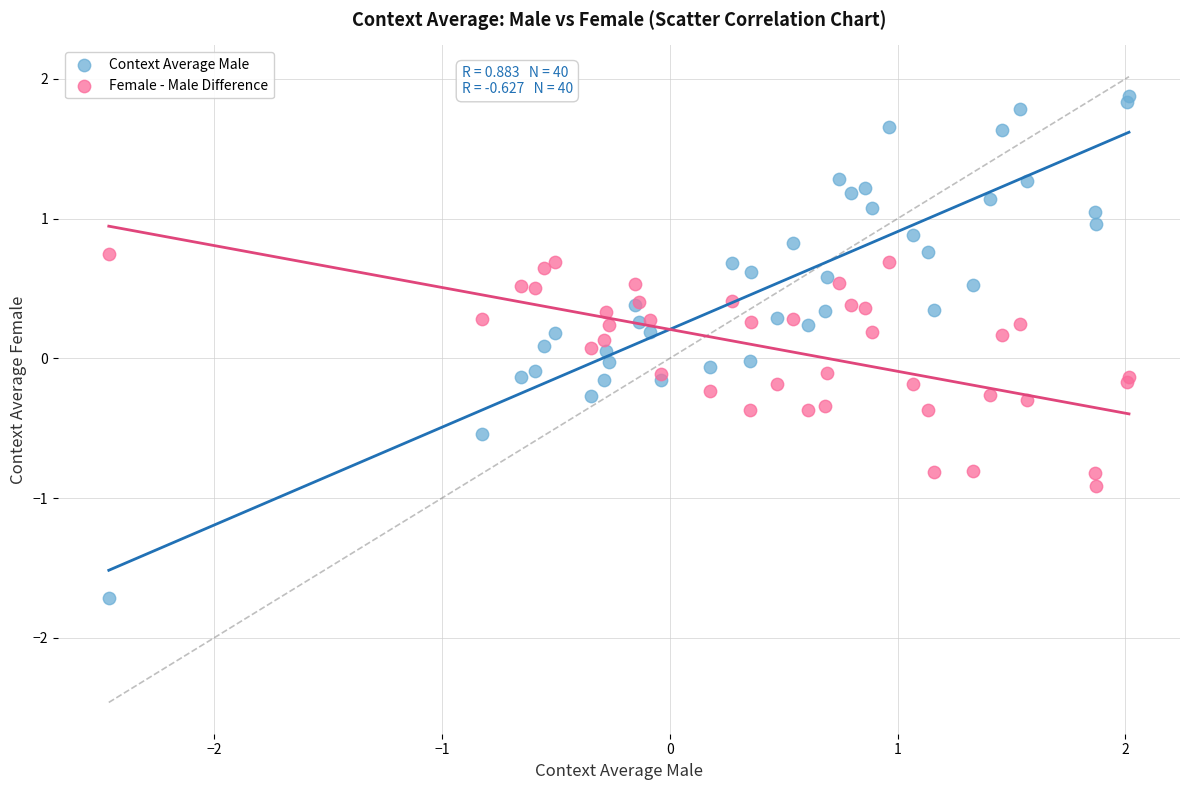

Which series has the widest spread of Y values?

Context Average Male